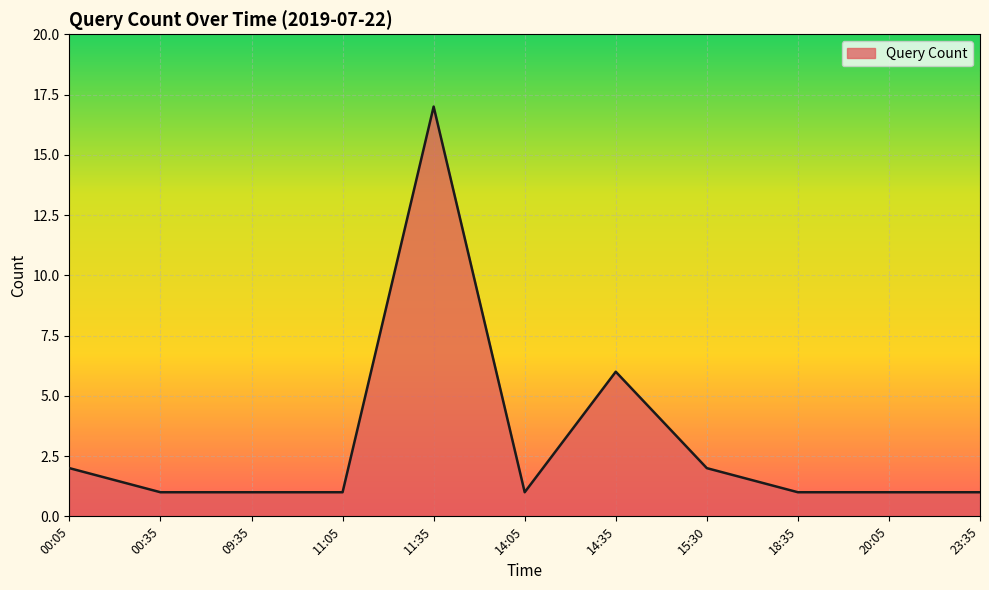

What position from the right is 11:05?

8